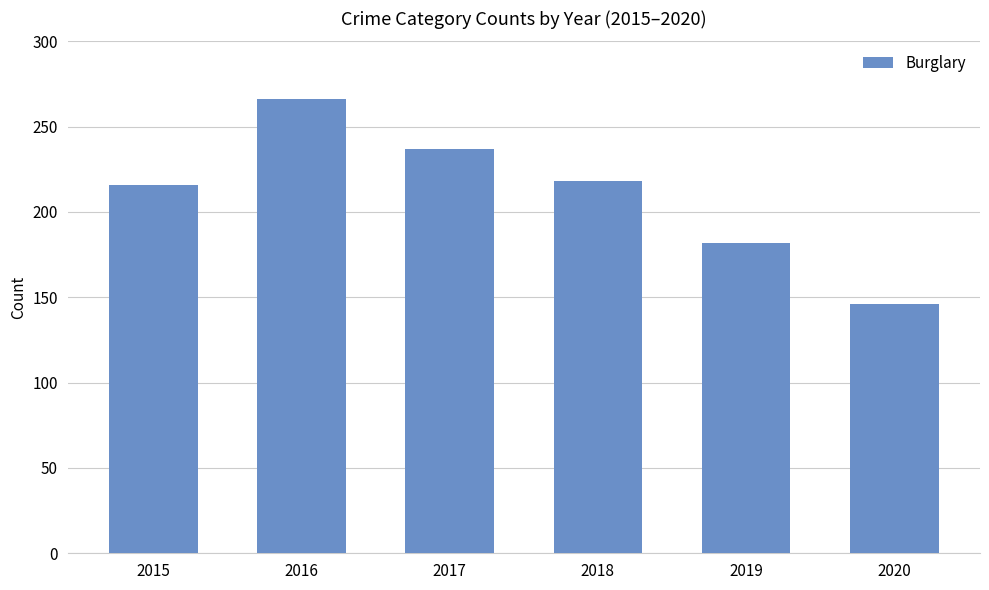

Reading right to left, list all the values displayed in this chart.

146	182	218	237	266	216